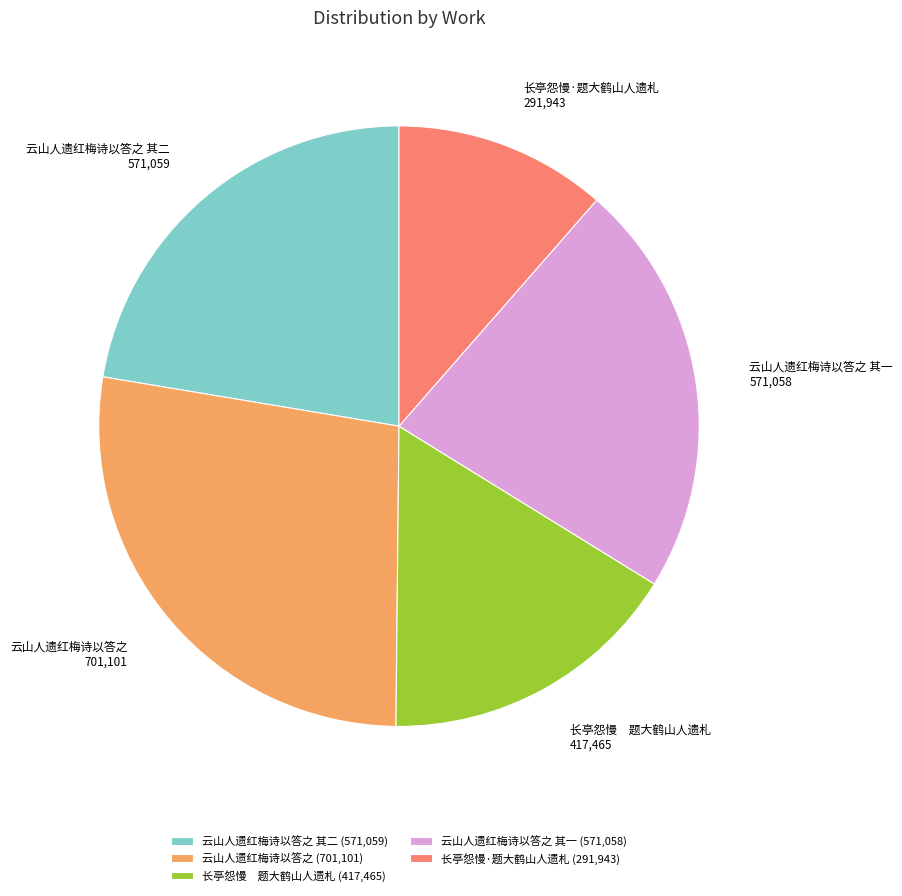

True or false: 云山人遗红梅诗以答之 其二 accounts for 34% of the total.

False